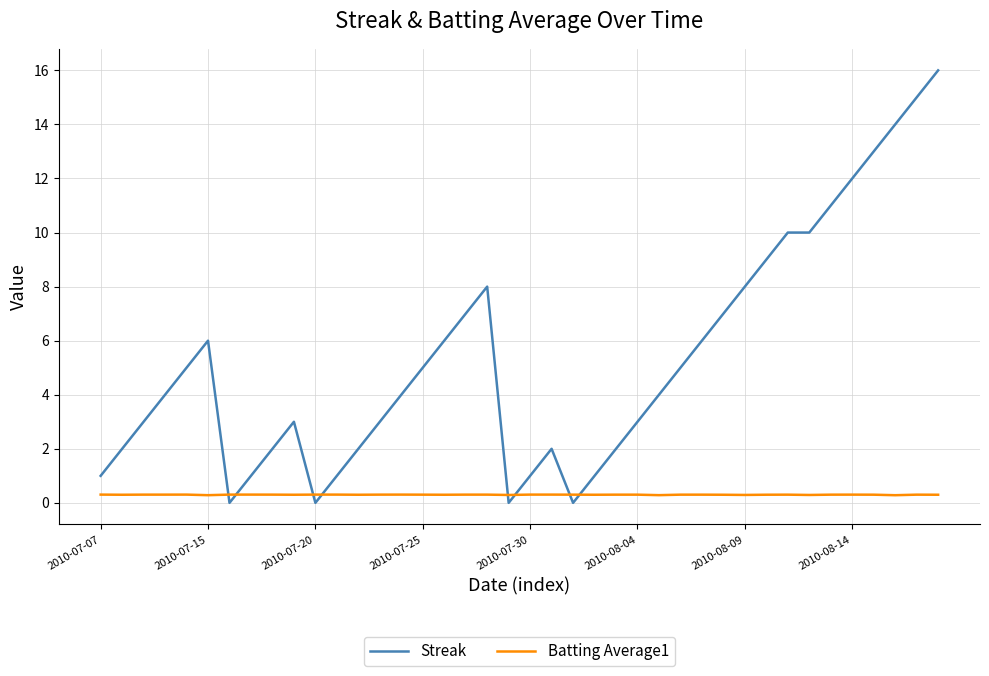

Which series ends up on top after the final intersection of Streak and Batting Average1?

Streak